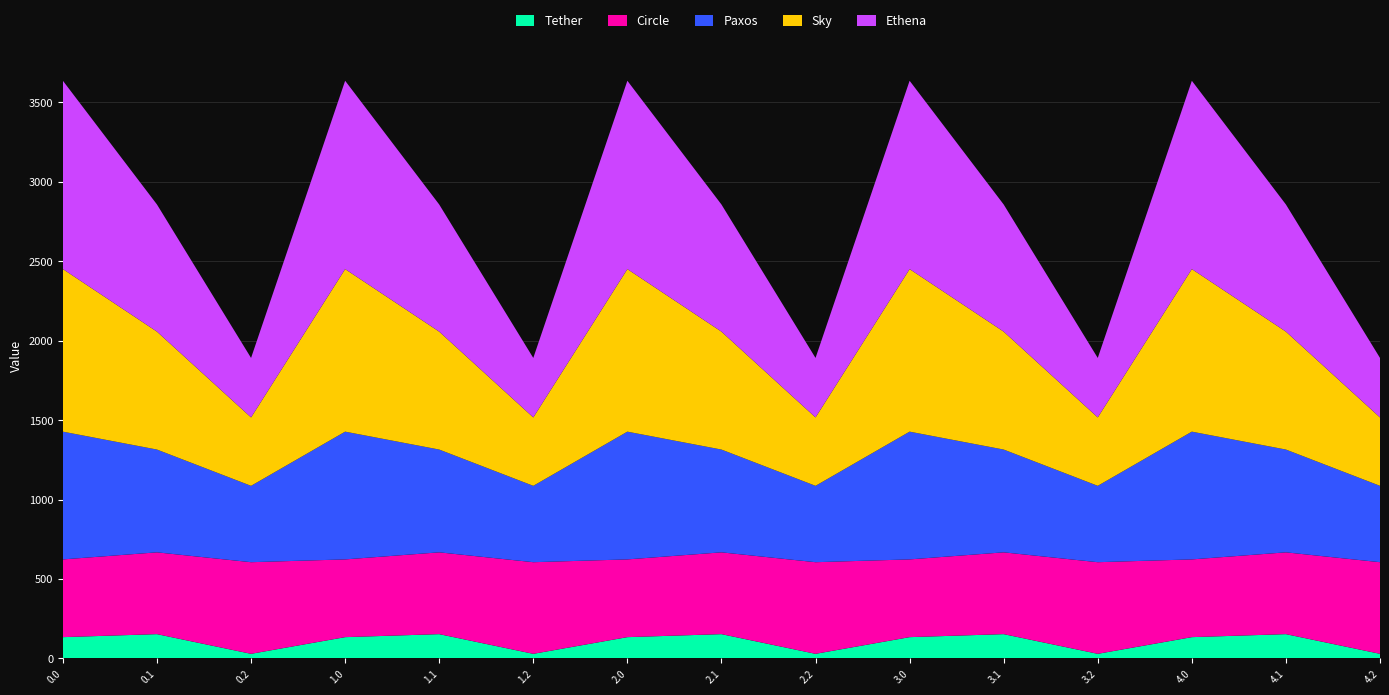

What is the maximum value for Tether?

153.2